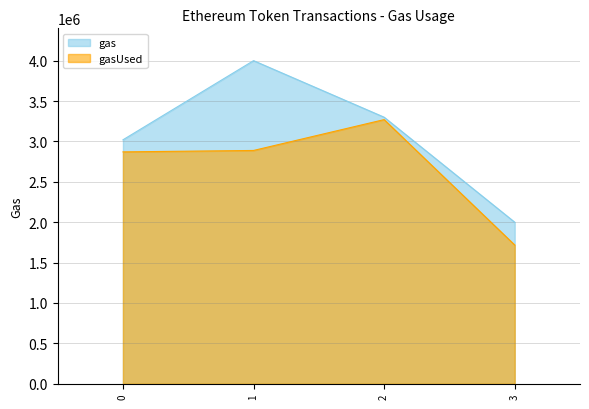

What is the spread (max minus min) of values at 0?

149379